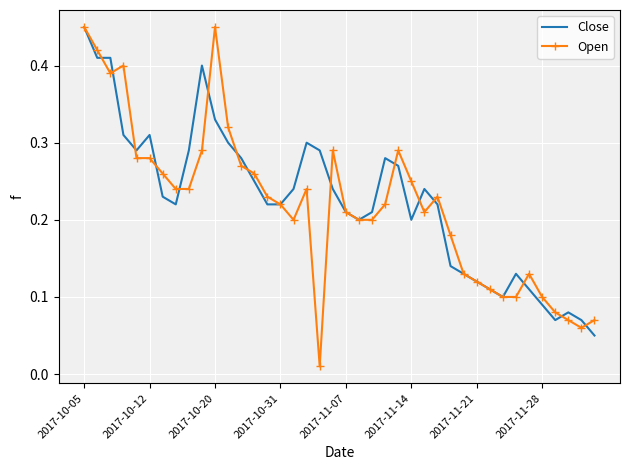

Which series has the largest range (max minus min)?

Open